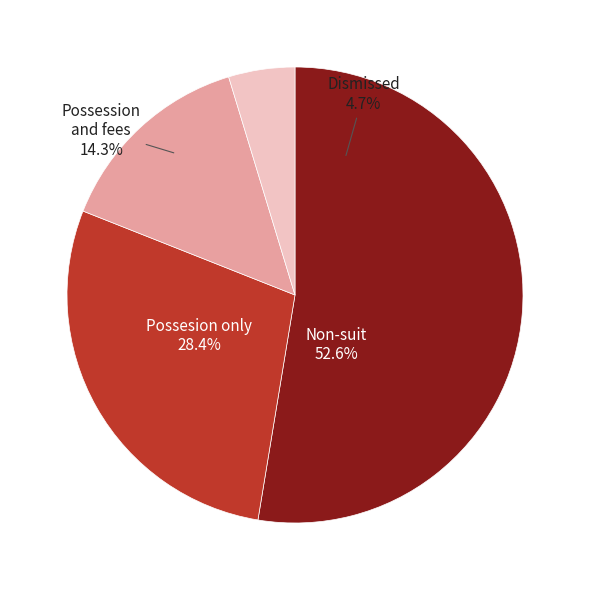

Does any single category account for the majority?

Yes